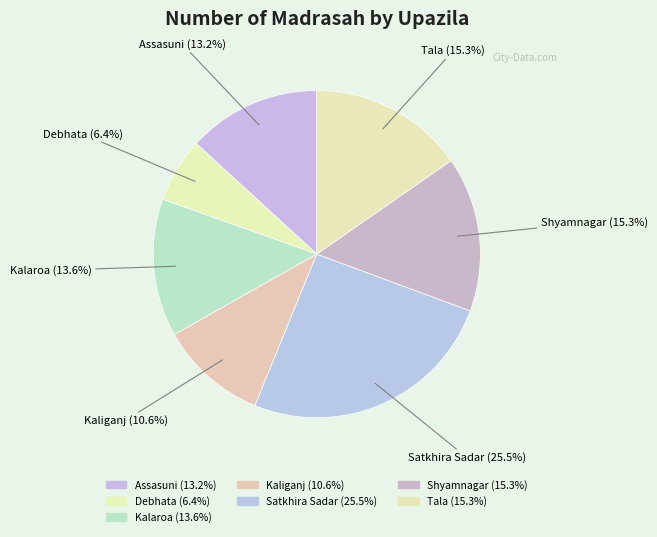

To the nearest percent, what is the difference between the Satkhira Sadar and Shyamnagar slice percentages?

10%